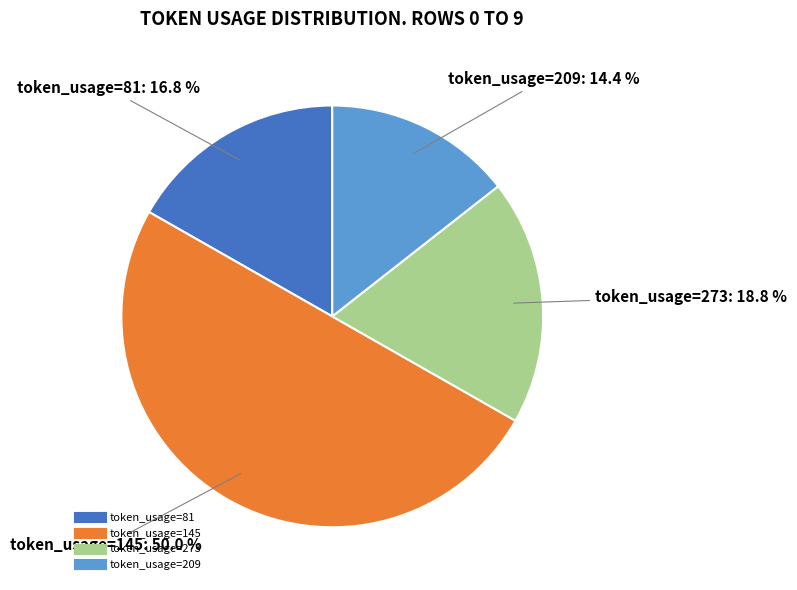

How many segments does this pie chart have?

4